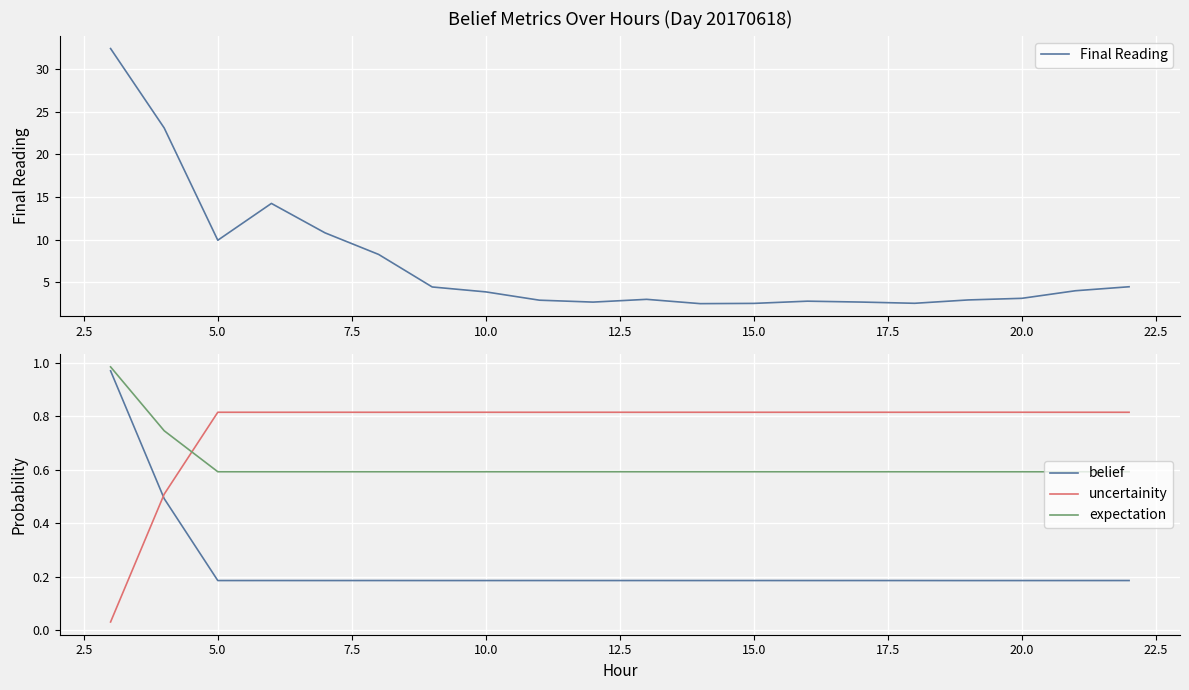

Does the chart display data point markers on the line(s)?

No